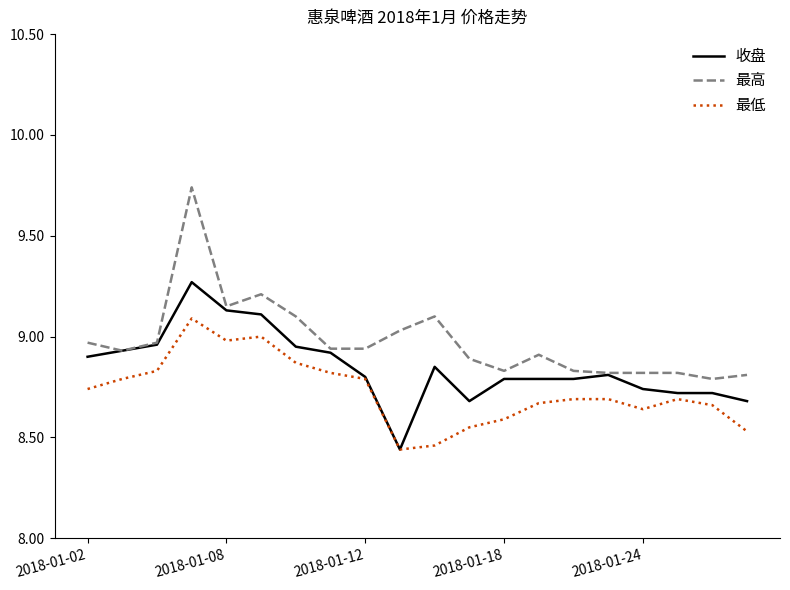

What is the sum of all 最低 values?

174.5